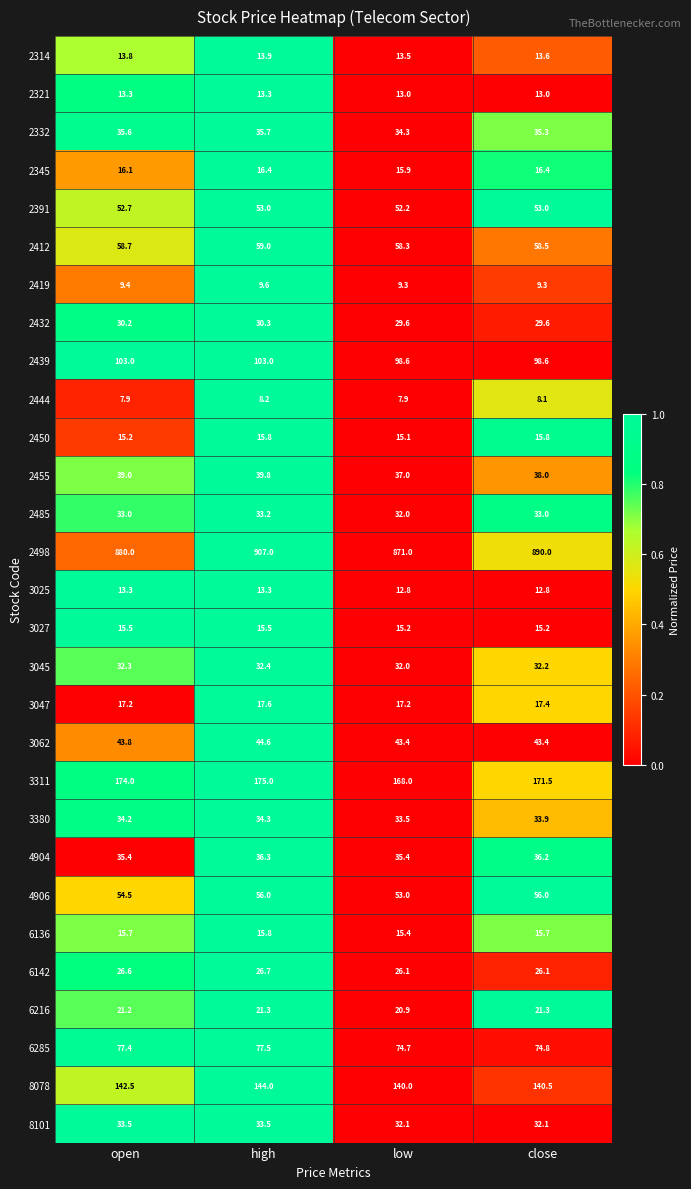

Is it true that 8101 equals 33.5 at high?

True